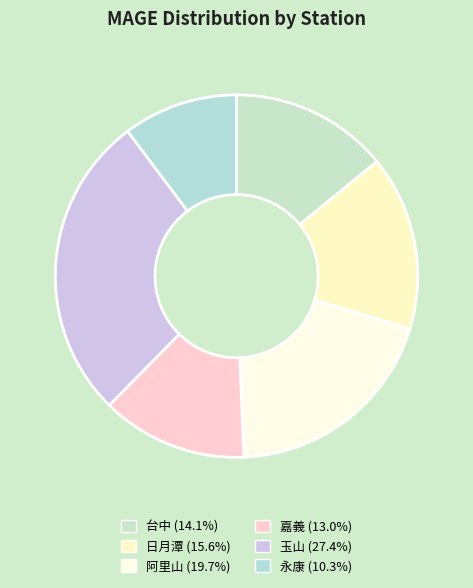

To the nearest percent, what percentage of the pie is 台中?

14%